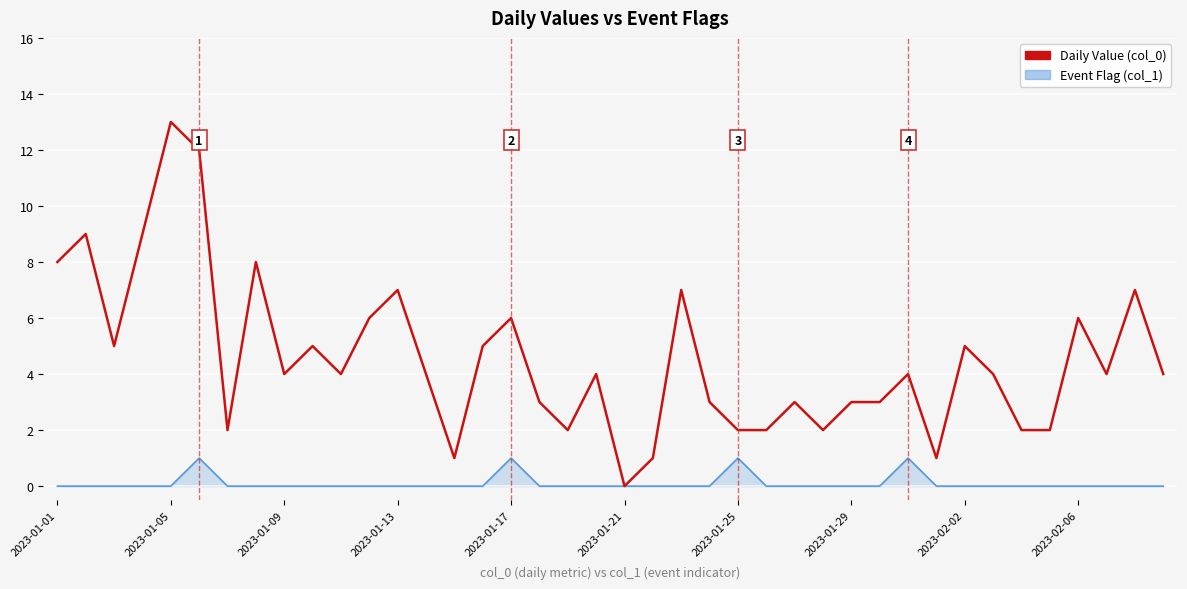

Rank the series by their maximum value, from lowest to highest.

Event Flag (col_1), Daily Value (col_0)